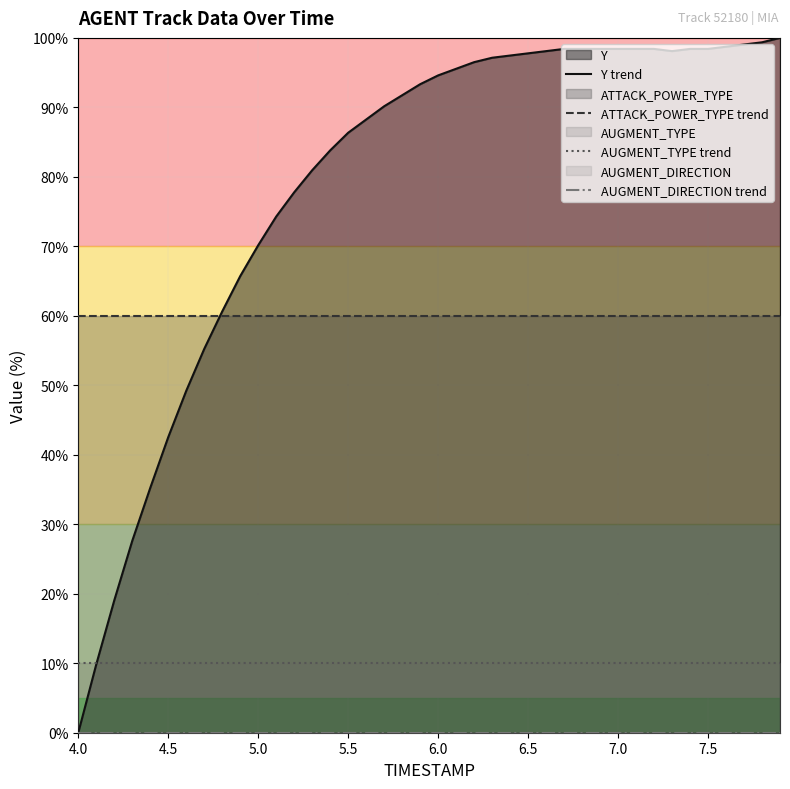

What is the average value of the AUGMENT_TYPE trend series?

10